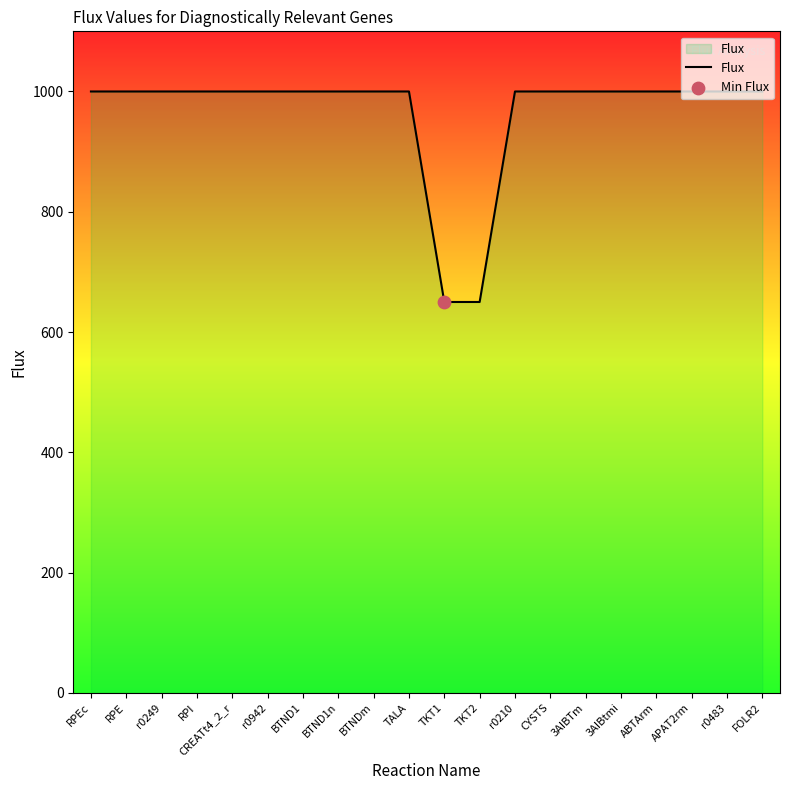

Approximately how many times larger is the value at TKT1 compared to TALA?

0.7